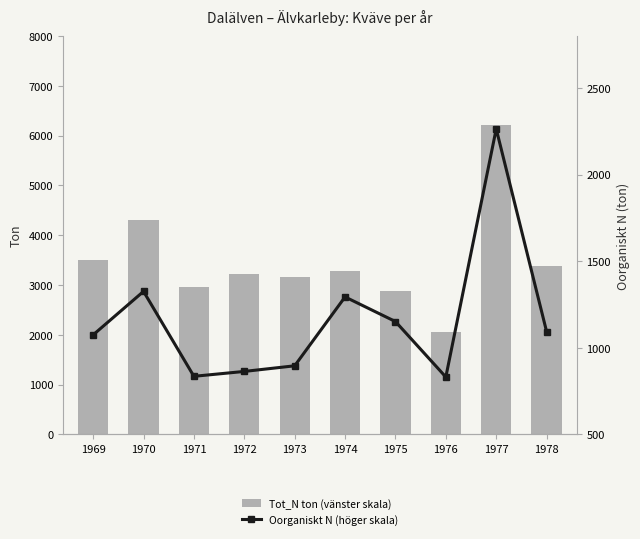

Rank the categories by Tot_N ton (vänster skala) value from highest to lowest.

1977, 1970, 1969, 1978, 1974, 1972, 1973, 1971, 1975, 1976